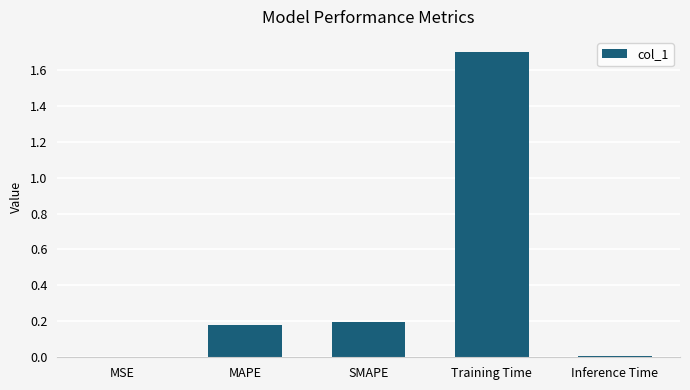

What is the sum of the values at Training Time and SMAPE?

1.9